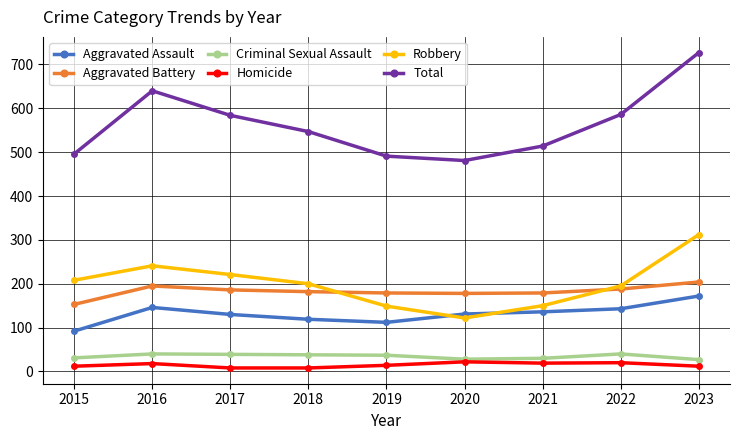

How many interior local valleys does the Robbery series have?

1